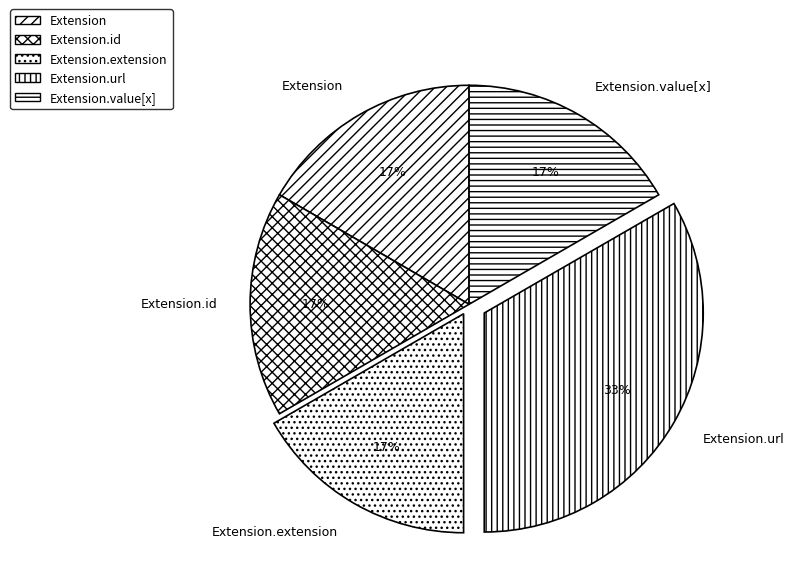

To the nearest percent, what percentage of the pie is Extension.url?

33%